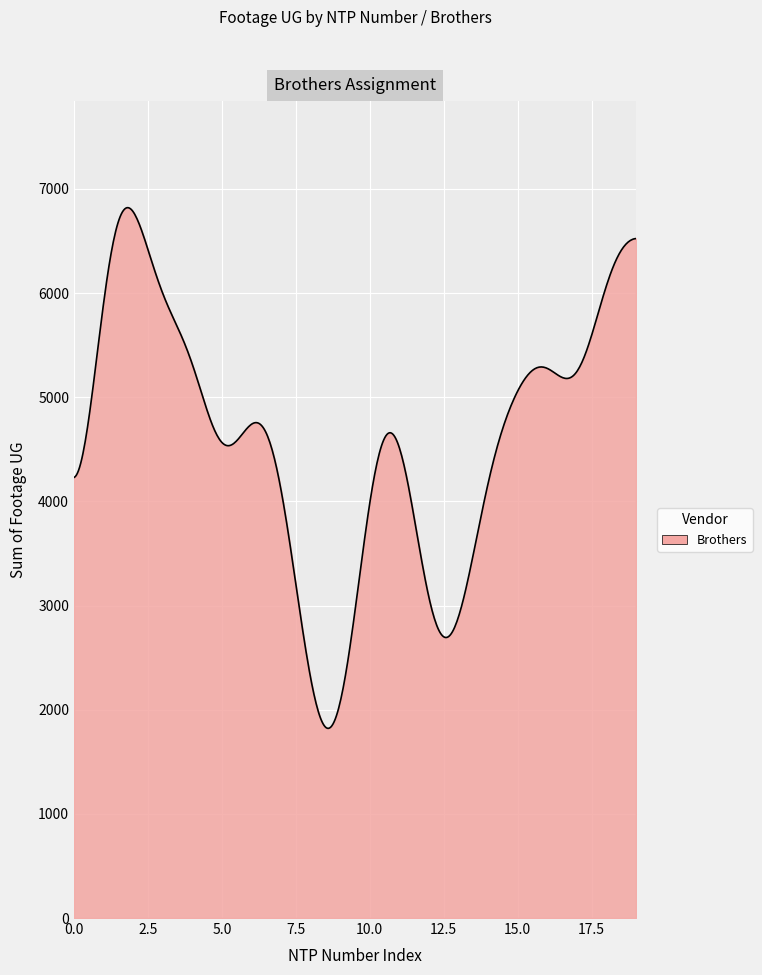

Does the chart display data point markers on the line(s)?

No